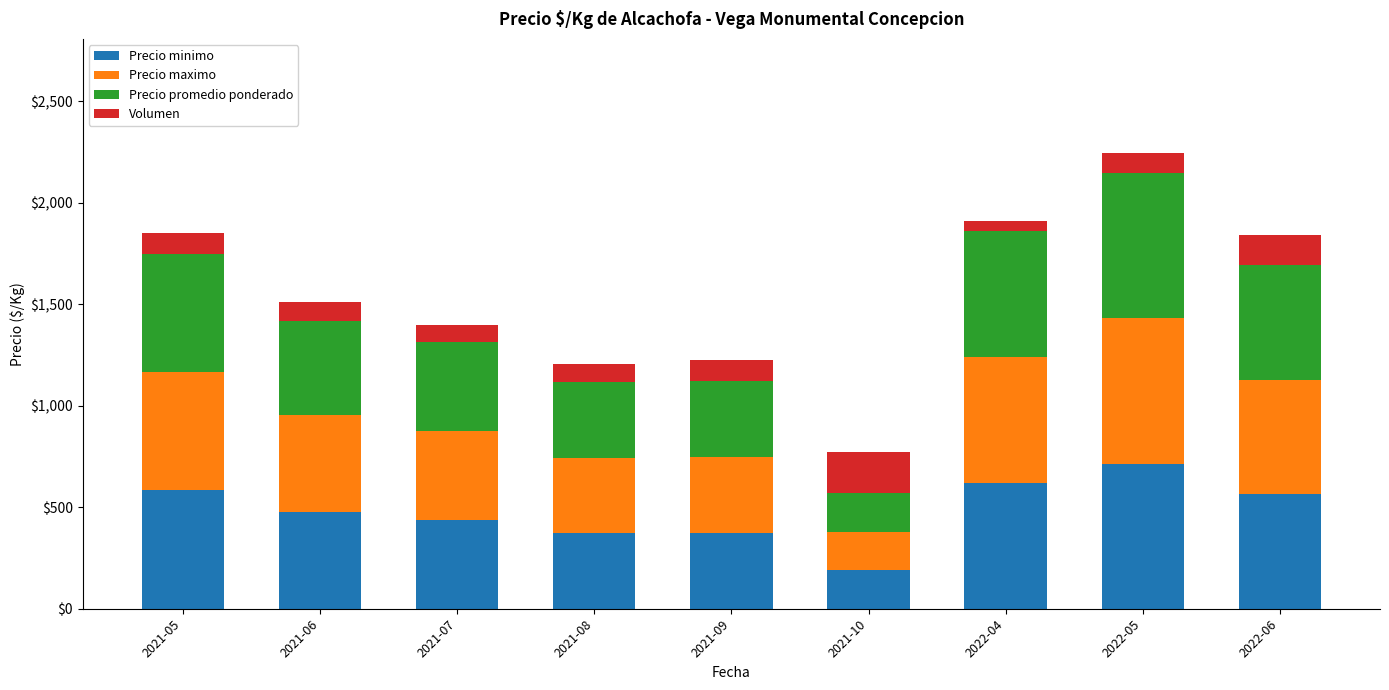

Which category has the highest value in the Precio minimo series?

2022-05